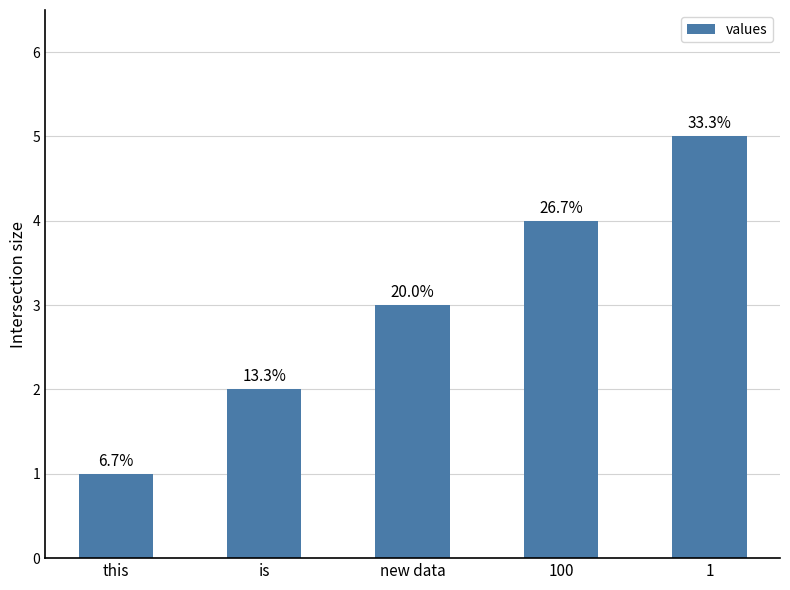

What is the change in value from this to 1?

+4